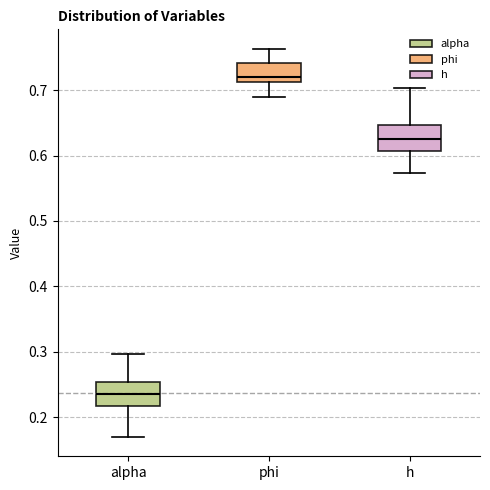

Which box's median line is the highest?

phi